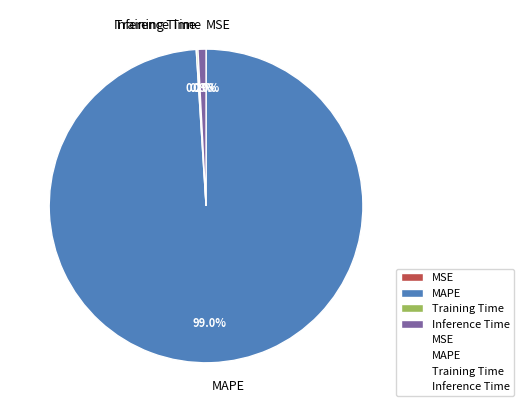

Which category accounts for the majority?

MAPE